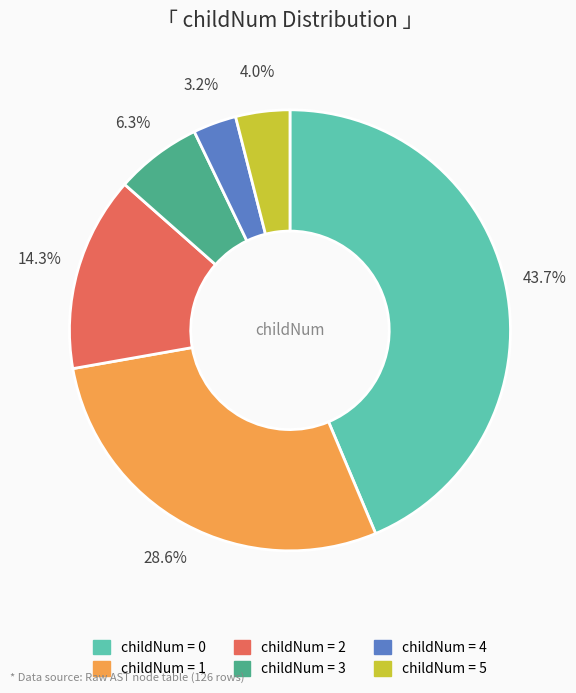

Is there any slice that represents more than half of the pie?

No